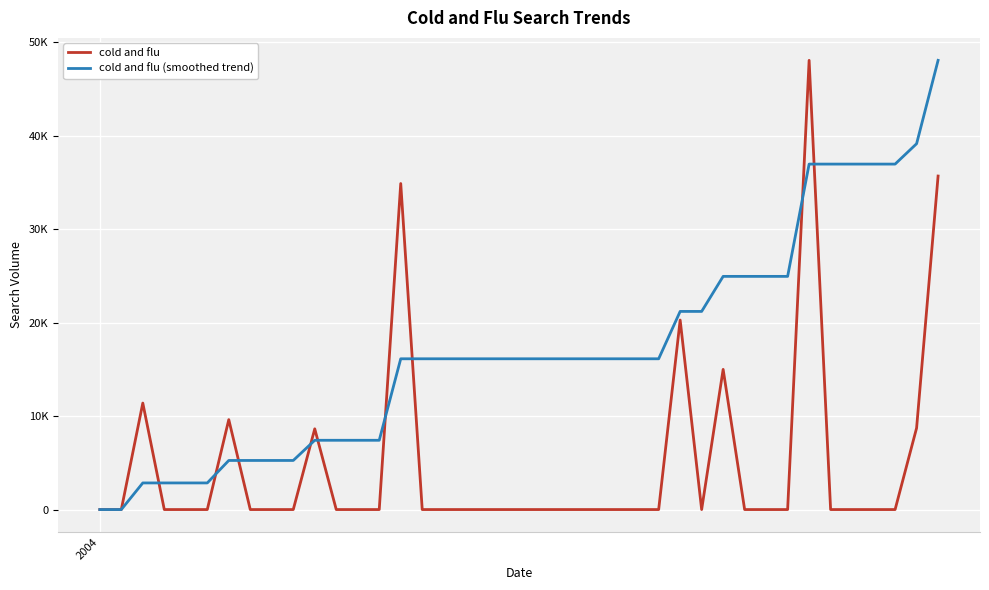

What are all the series names shown in the legend?

cold and flu, cold and flu (smoothed trend)